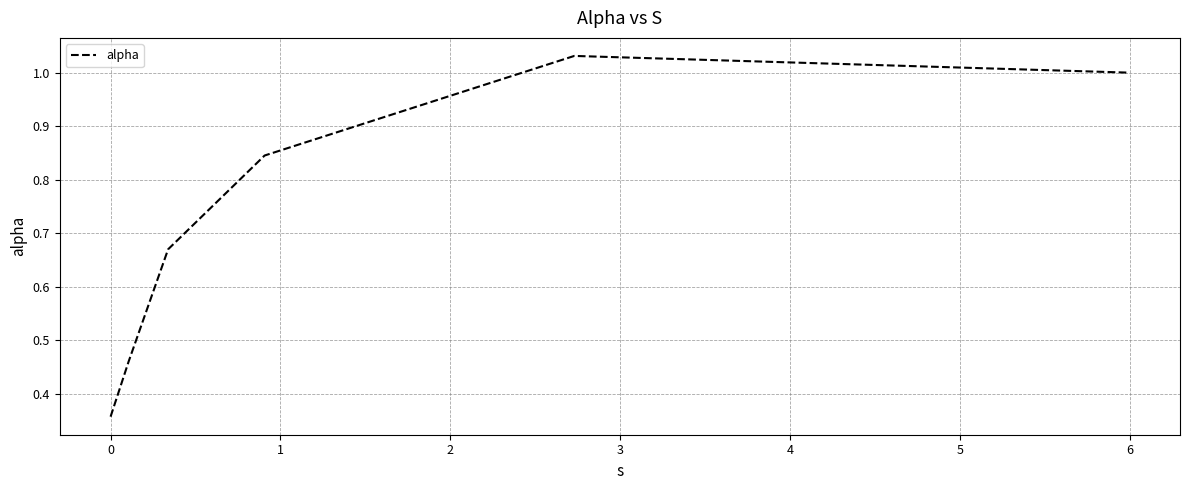

What is the sum of all values?

4.4